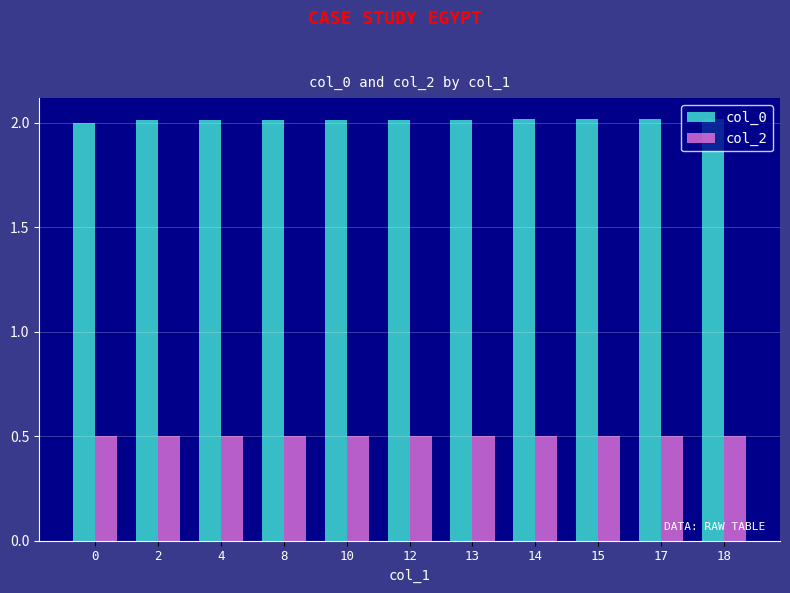

True or false: col_2 has a value of 0.5 at 2.

True